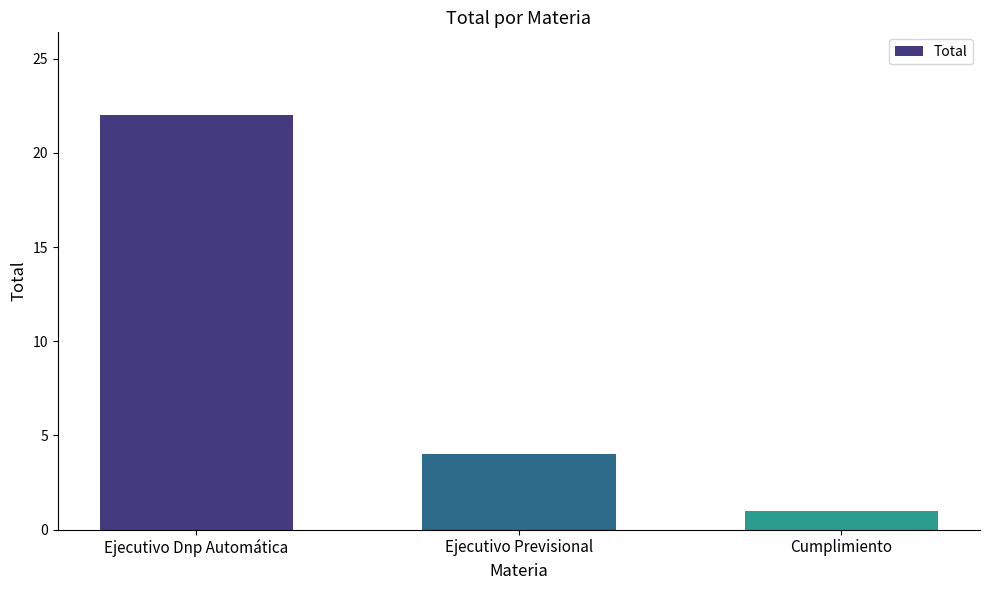

The value at Ejecutivo Previsional is 4. True or false?

True